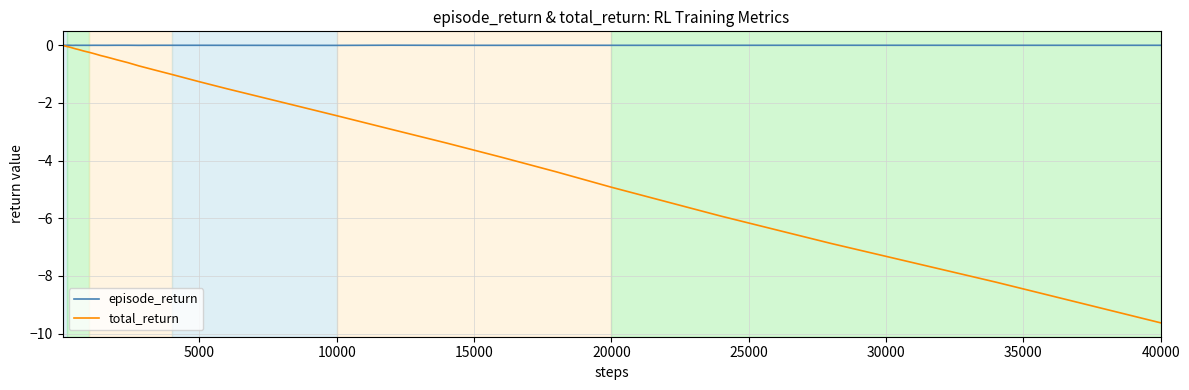

List the series in order of their overall mean, lowest first.

total_return, episode_return